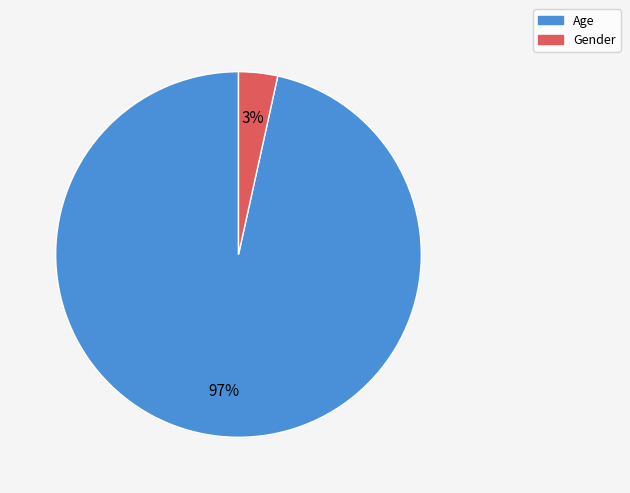

Is the sum of Gender and Age greater than half?

Yes